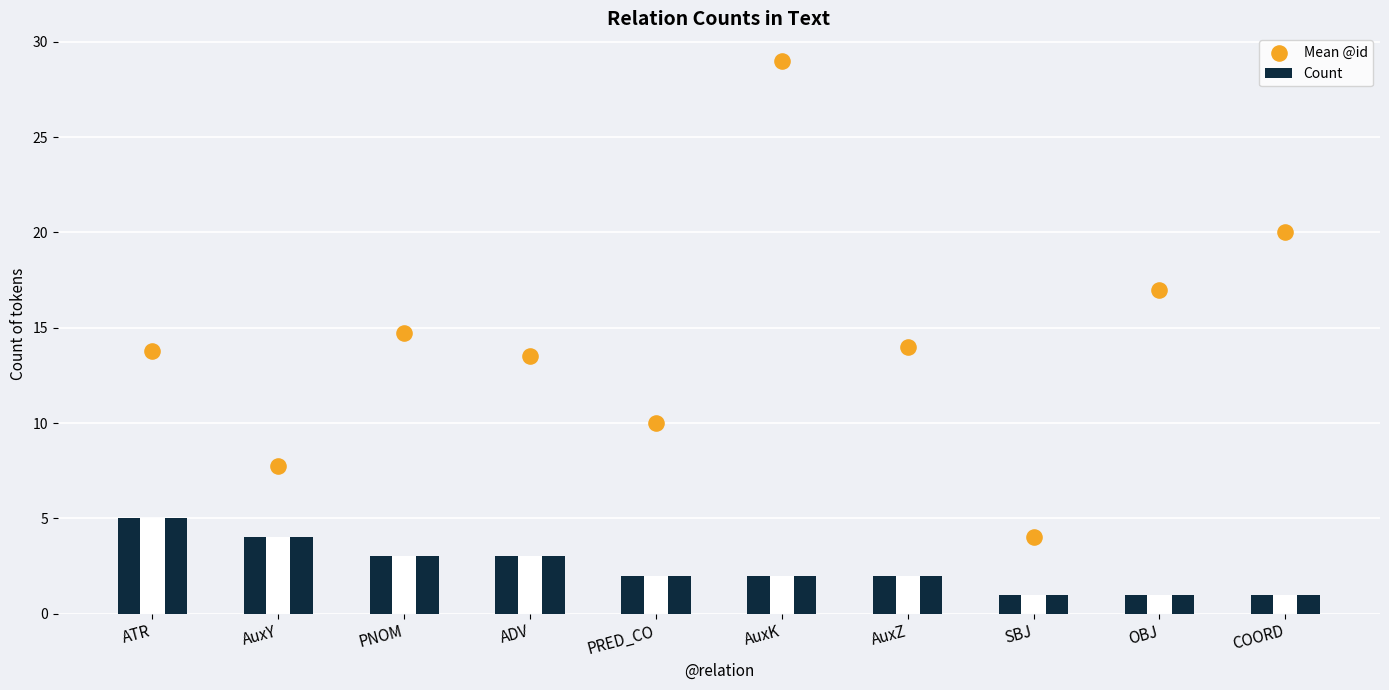

At how many categories does at least one series exceed 17?

2